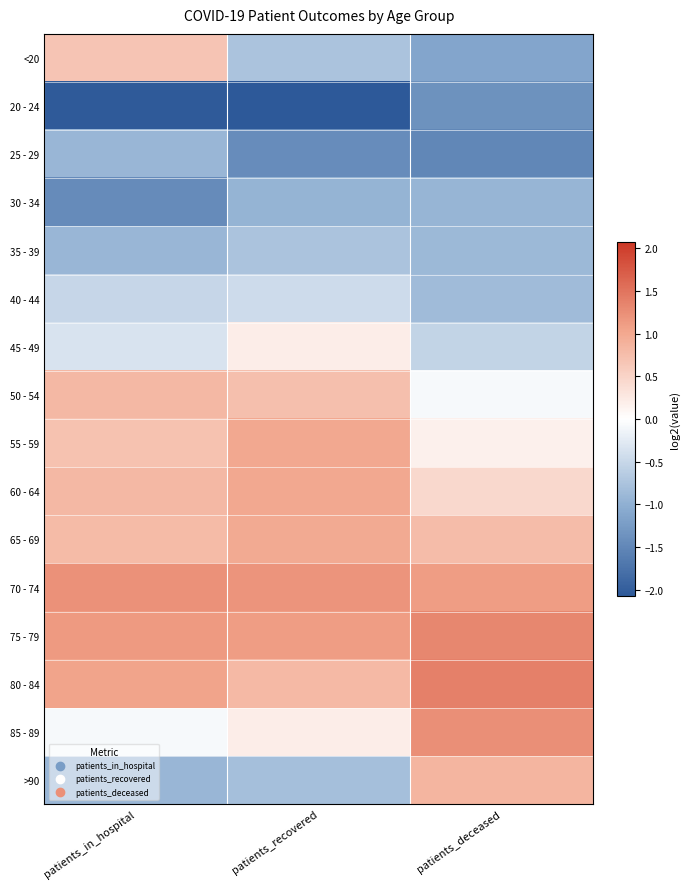

What is the spread (max minus min) of values at patients_deceased?

2.9